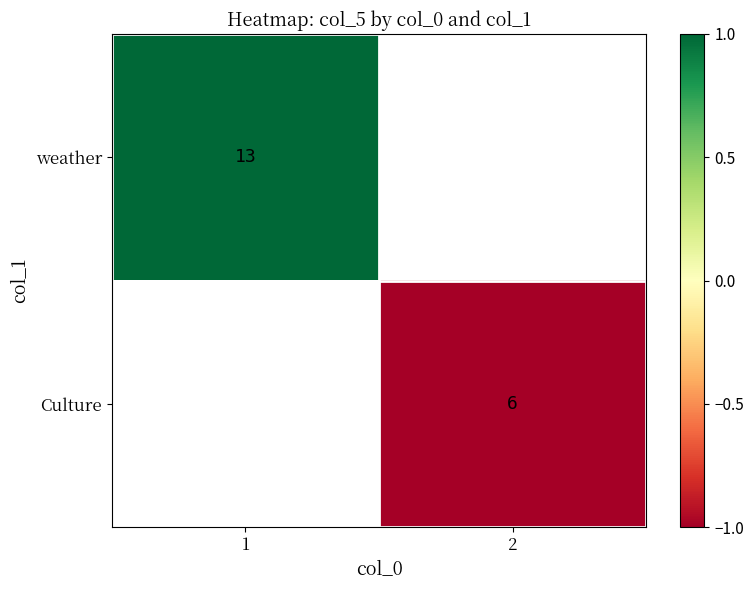

Is the value of Culture at 2 greater than the value of weather at 1?

No